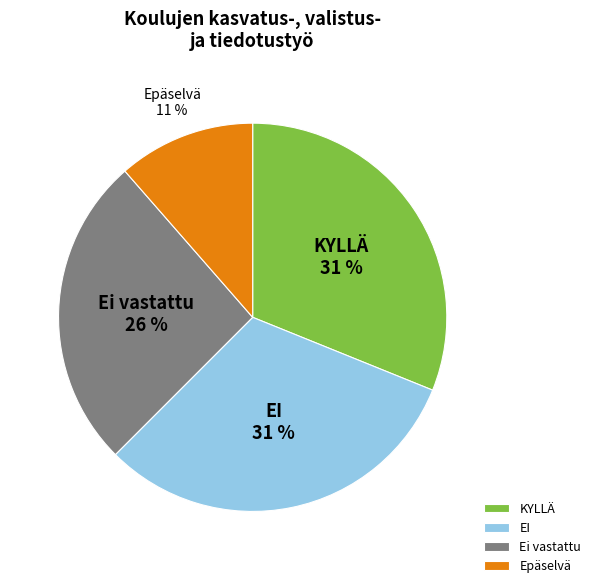

To the nearest percent, what is the average slice percentage?

25%